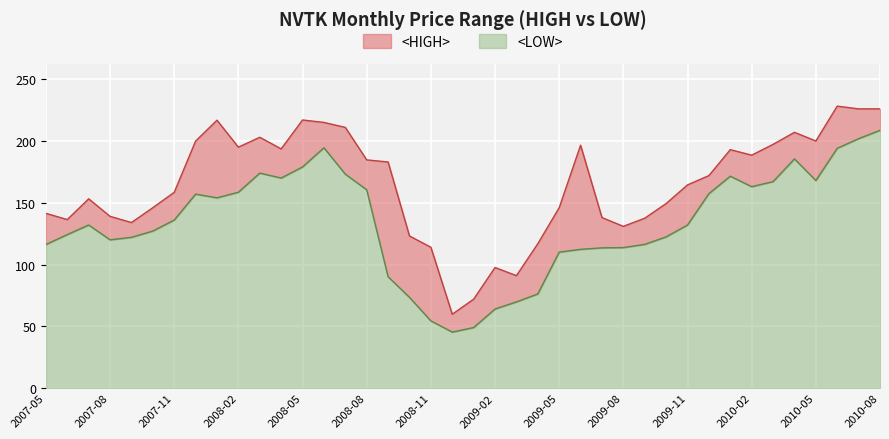

How many interior local valleys does the <HIGH> series have?

10